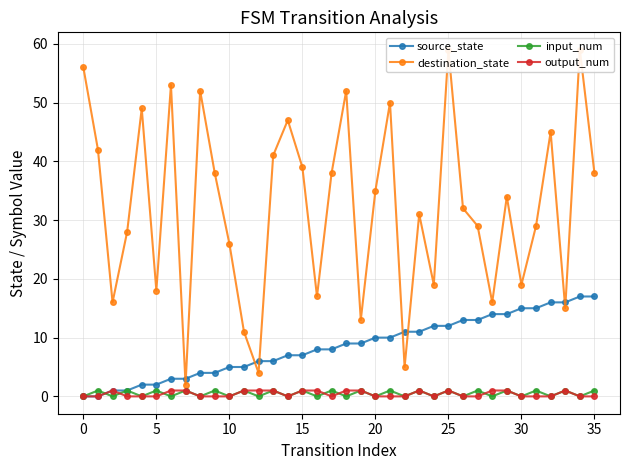

How many series are shown in this chart?

4